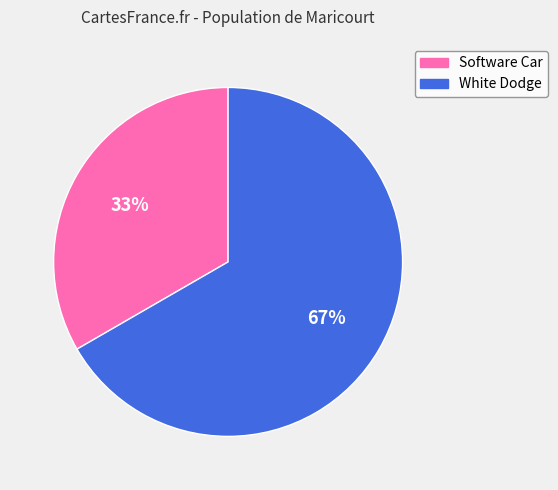

To the nearest percent, what is the combined percentage of Software Car and White Dodge?

100%